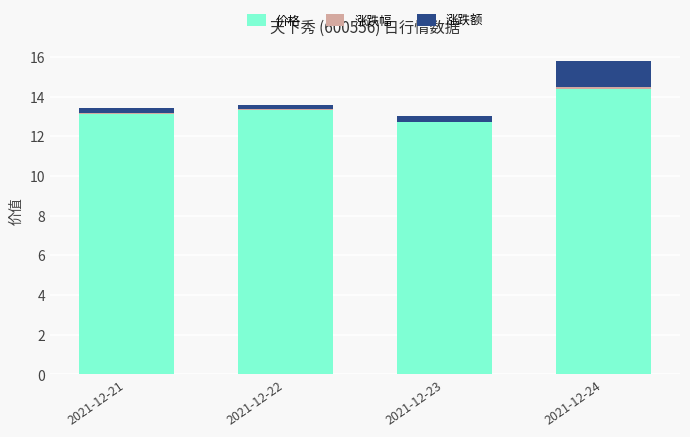

What is the difference between the 涨跌幅 values at 2021-12-24 and 2021-12-21?

0.1